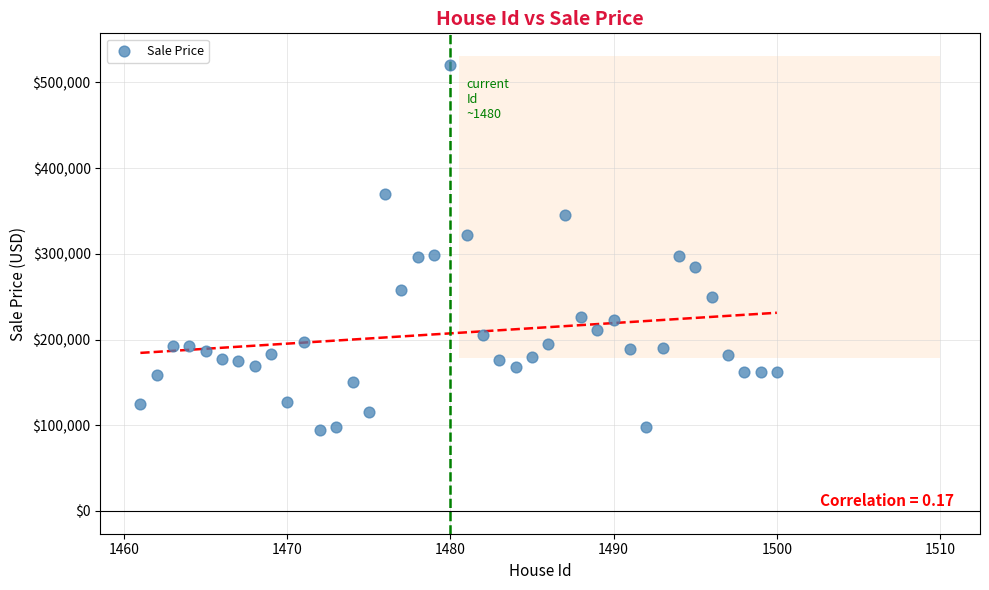

What is the range of Y values (max minus min)?

426264.0